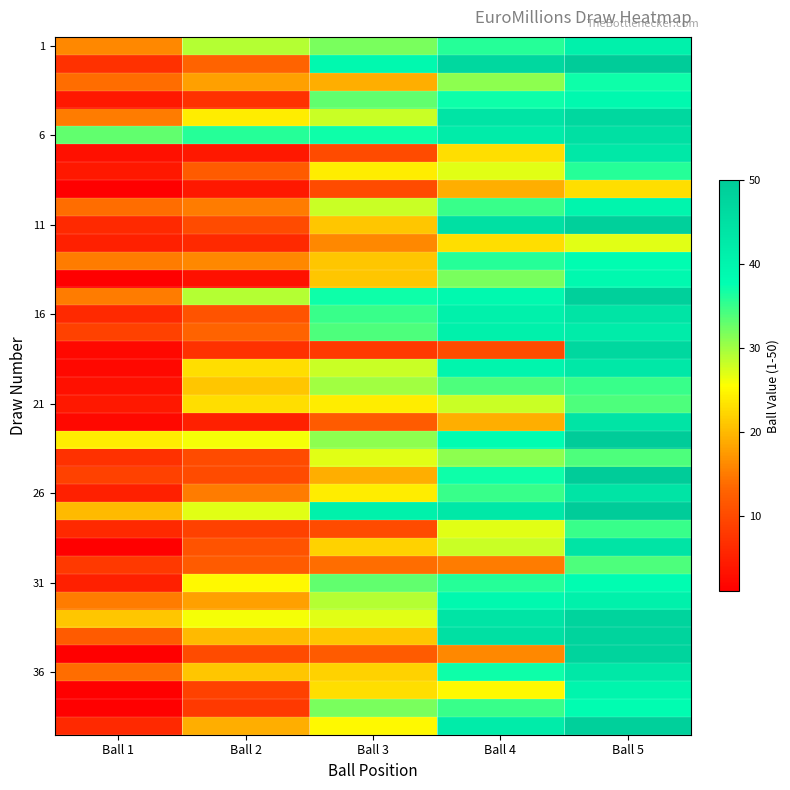

Between Ball 3 and Ball 4, which is larger?

Ball 4